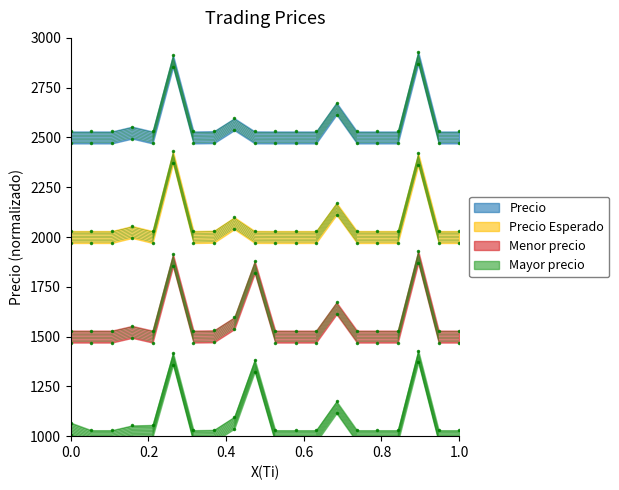

True or false: Menor precio has a value of 625.2 at 2024-08-07.

False